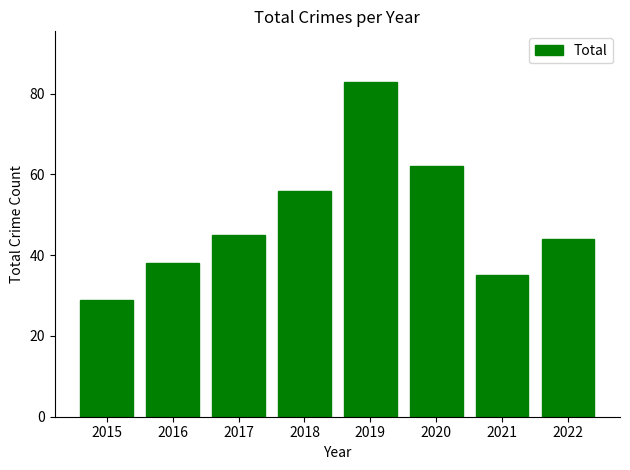

How many series are shown in this chart?

1